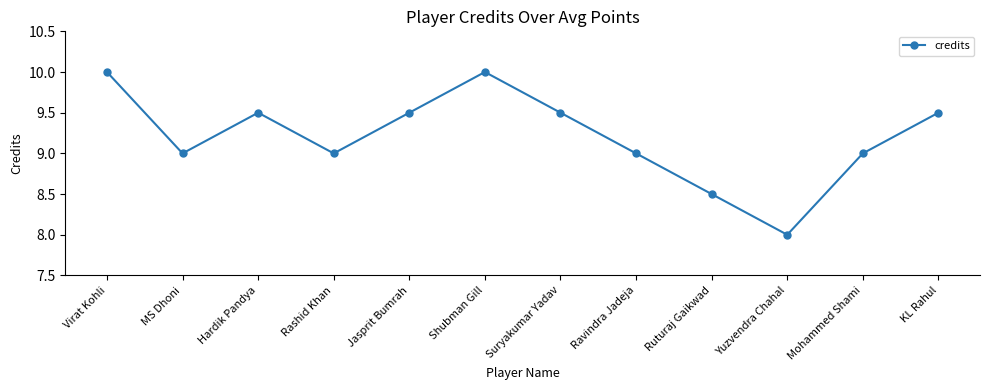

How many lines are shown in the chart?

1